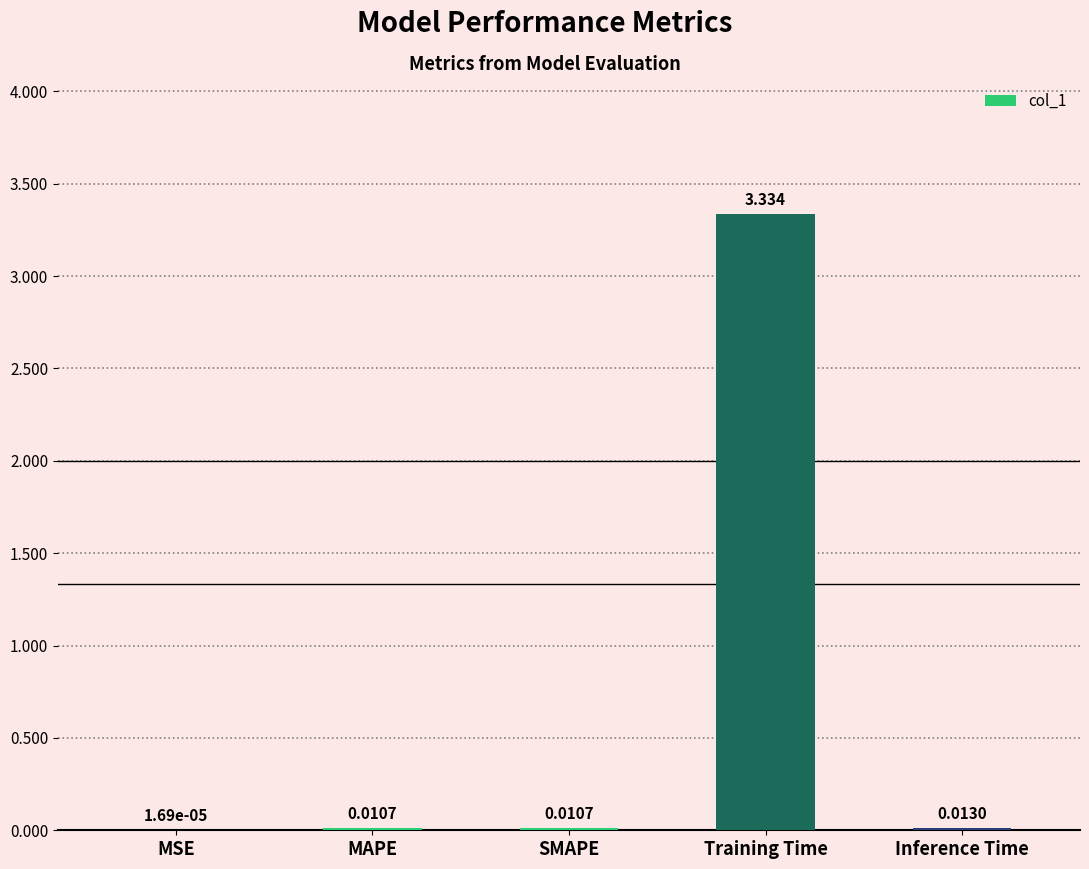

Which label corresponds to the largest value in the chart?

Training Time